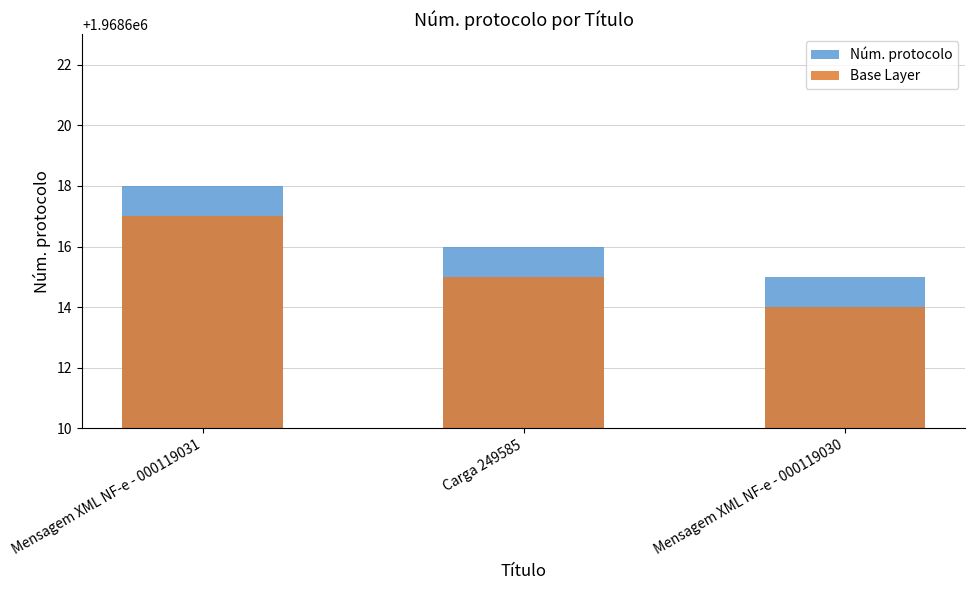

What is the total value across all series at Carga 249585?

3937231